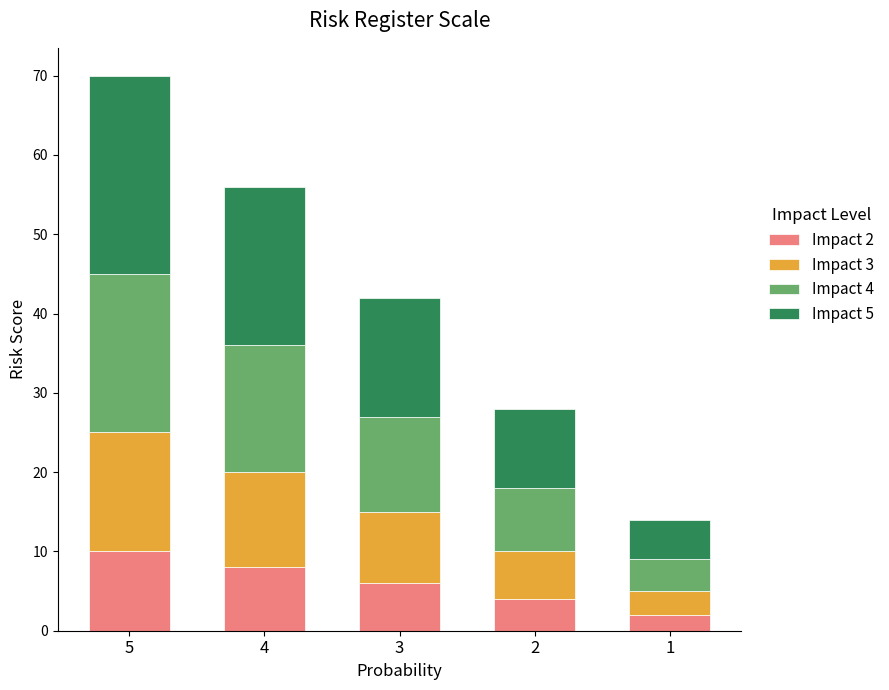

What is the value of the Impact 2 bar at the 3rd from the left?

6